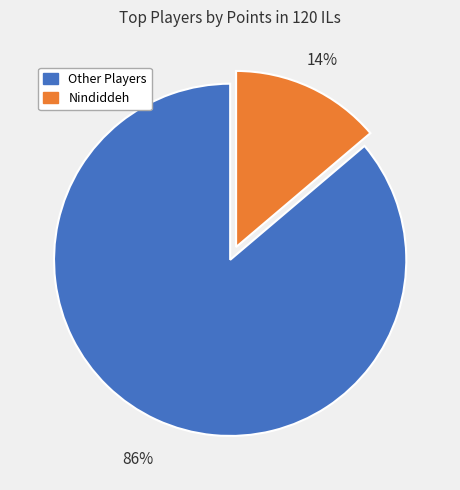

Which has a higher value, Other Players or Nindiddeh?

Other Players